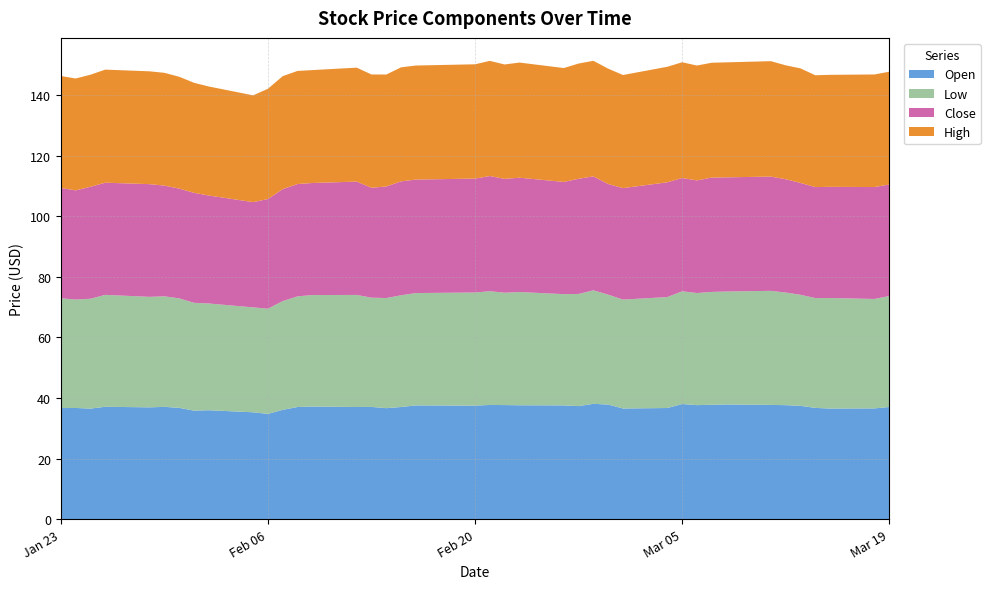

Reading left to right, transcribe all the data shown in this chart.

High: 37.0	36.9	37.0	37.3	37.2	37.2	36.9	36.3	36.0	35.3	36.4	37.3	37.3	37.3	37.6	37.4	37.0	37.6	37.6	37.7	38.0	37.8	38.0	37.6	38.0	38.1	38.1	37.3	38.1	38.2	37.9	37.9	38.0	38.1	37.6	37.8	36.9	37.0	37.2	37.2
Close: 36.4	36.0	37.0	37.0	37.2	36.5	36.2	36.3	35.6	34.7	36.2	37.0	37.1	37.0	37.4	36.3	36.8	37.6	37.5	37.6	38.0	37.6	37.7	37.0	38.0	37.6	36.5	36.8	37.9	37.4	37.2	37.7	37.7	37.7	37.4	36.9	36.6	36.7	37.0	36.8
Low: 36.2	35.8	36.3	36.9	36.5	36.5	36.1	35.6	35.2	34.6	34.7	35.9	36.5	36.8	37.0	36.1	36.4	36.9	37.1	37.4	37.5	37.1	37.4	36.7	37.0	37.5	36.3	36.0	36.6	37.2	37.0	37.3	37.3	37.7	37.2	36.7	36.3	36.5	36.1	36.6
Open: 36.6	36.7	36.5	37.1	36.9	37.0	36.7	35.8	35.9	35.3	34.7	36.1	37.0	37.1	37.0	37.0	36.6	37.0	37.5	37.5	37.7	37.6	37.6	37.5	37.3	38.0	37.8	36.5	36.7	38.0	37.6	37.7	37.8	37.7	37.6	37.4	36.7	36.5	36.5	37.0